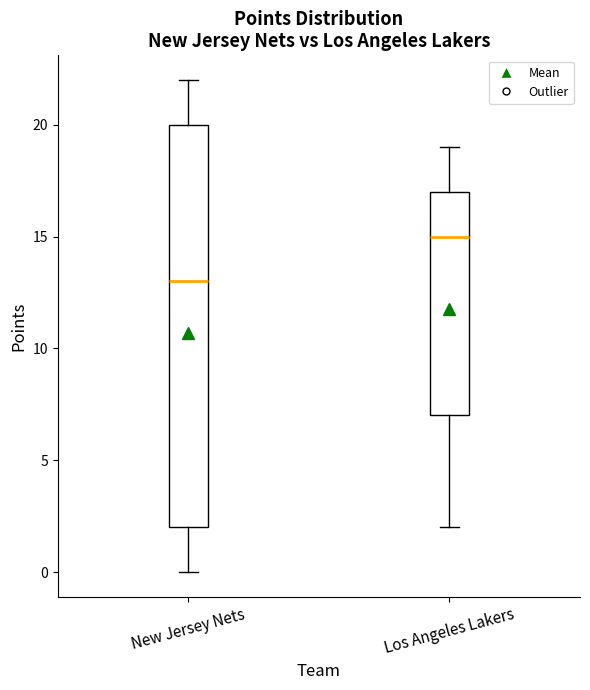

Reading left to right, read every box against the y-axis: the position of its median line, the range the box covers, and the ends of its whiskers. The values are not printed on the chart, so give them approximately, as read against the axis.

New Jersey Nets: median 13, box 2 to 20, whiskers 0 to 22
Los Angeles Lakers: median 15, box 7 to 17, whiskers 2 to 19